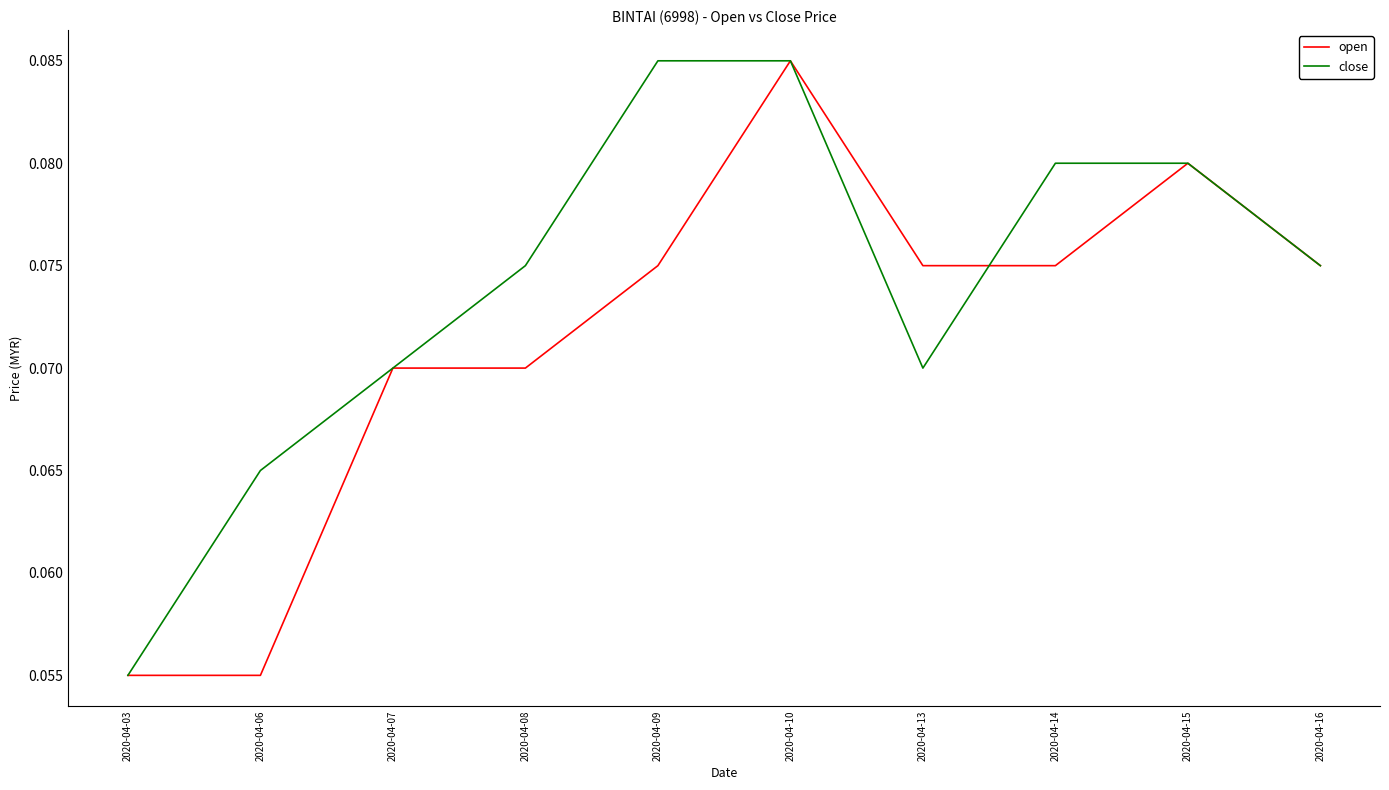

At which label is close closest to 0?

2020-04-03